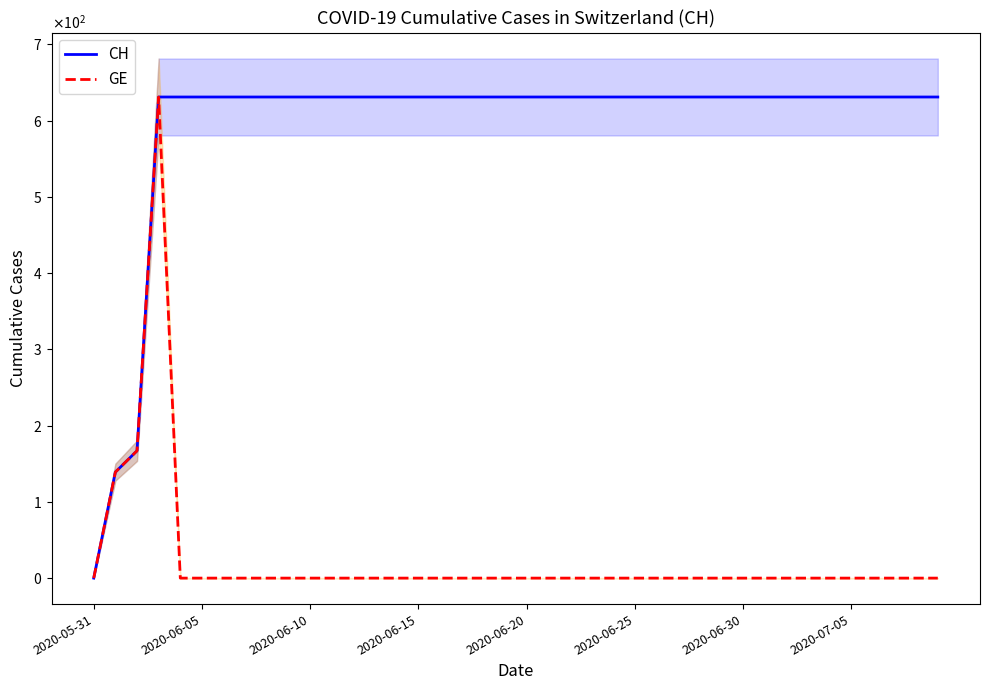

At 27, list the series in order from smallest to largest.

GE, CH